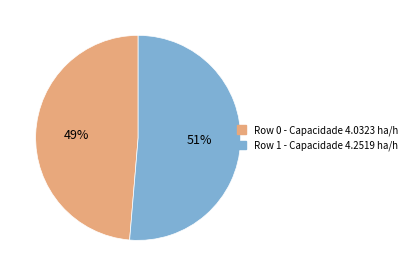

Is there any slice that represents more than half of the pie?

Yes